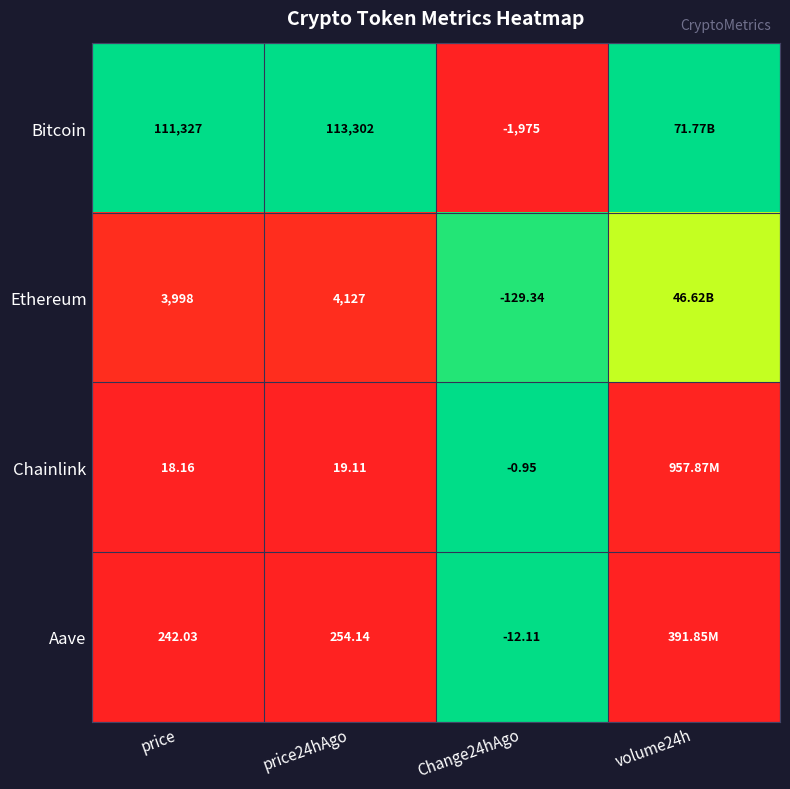

Which label corresponds to the smallest value in the chart?

Change24hAgo